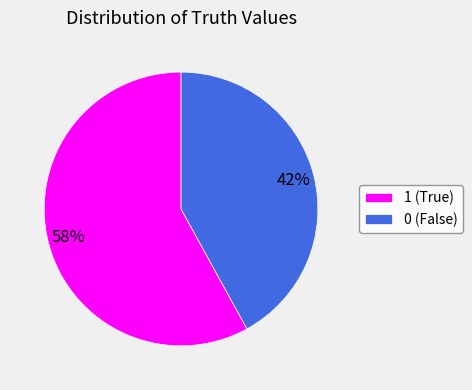

The 1 slice represents 51% of the pie. True or false?

False